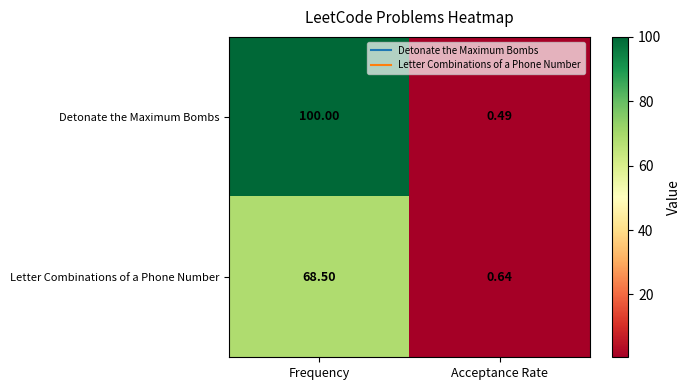

Rank the series by their maximum value, from lowest to highest.

Letter Combinations of a Phone Number, Detonate the Maximum Bombs